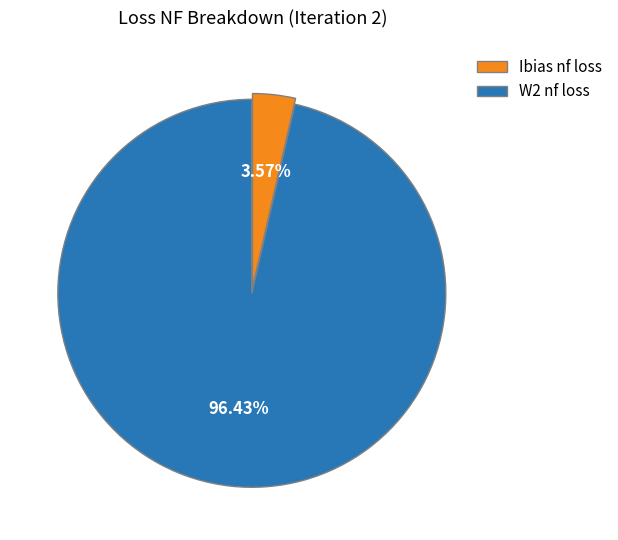

Which category has the biggest portion of the pie?

W2 nf loss